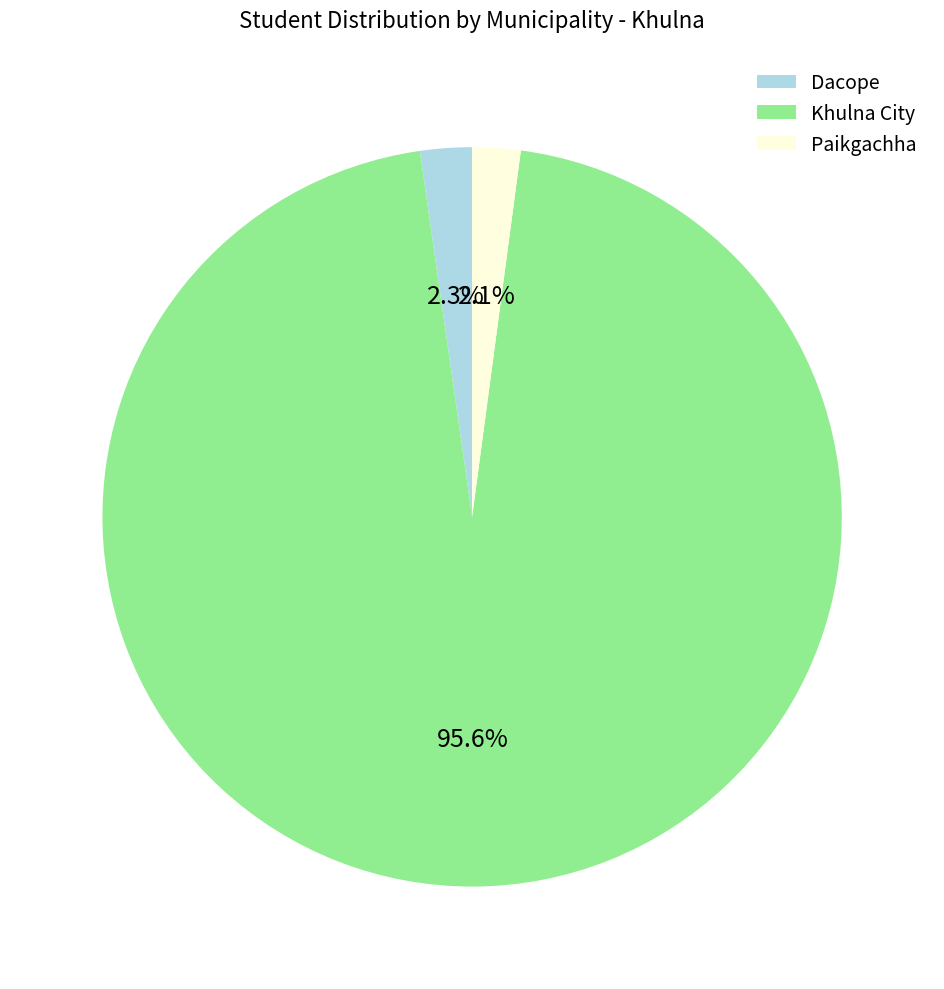

What is the majority slice?

Khulna City